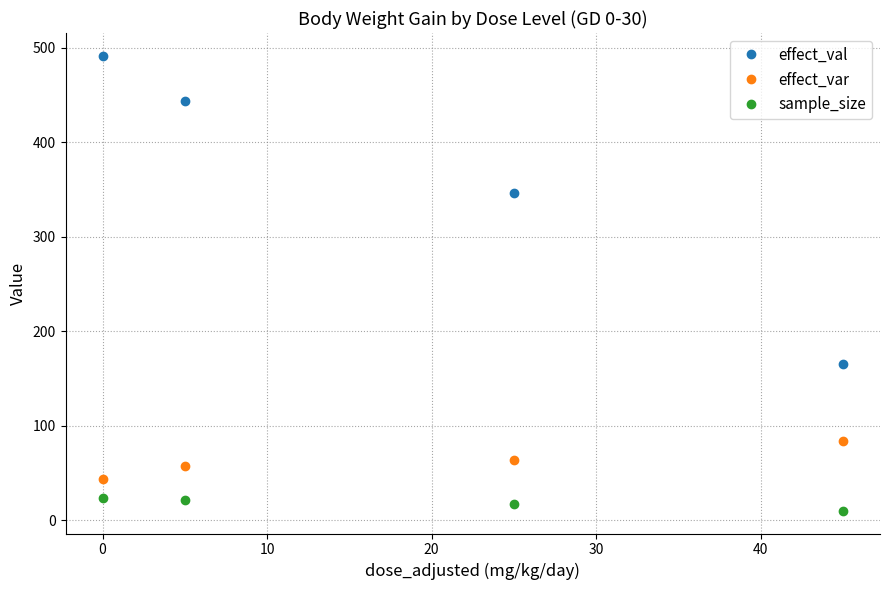

Reading left to right, what are all the values shown in this chart?

effect_val: 491.7	443.6	346.6	164.9
effect_var: 43.7	57.9	63.7	84.1
sample_size: 24.0	21.0	17.0	10.0